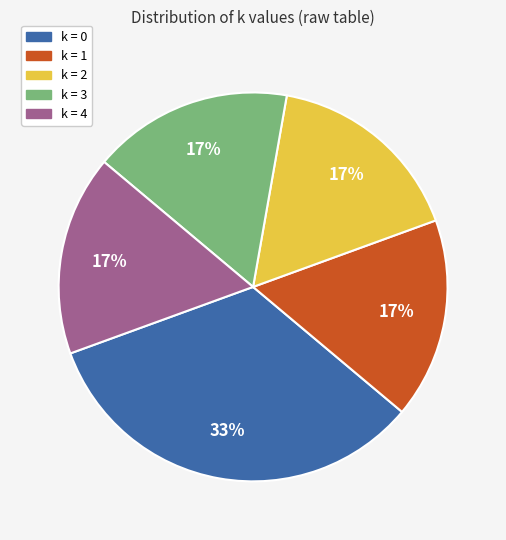

Is there any slice that represents more than half of the pie?

No